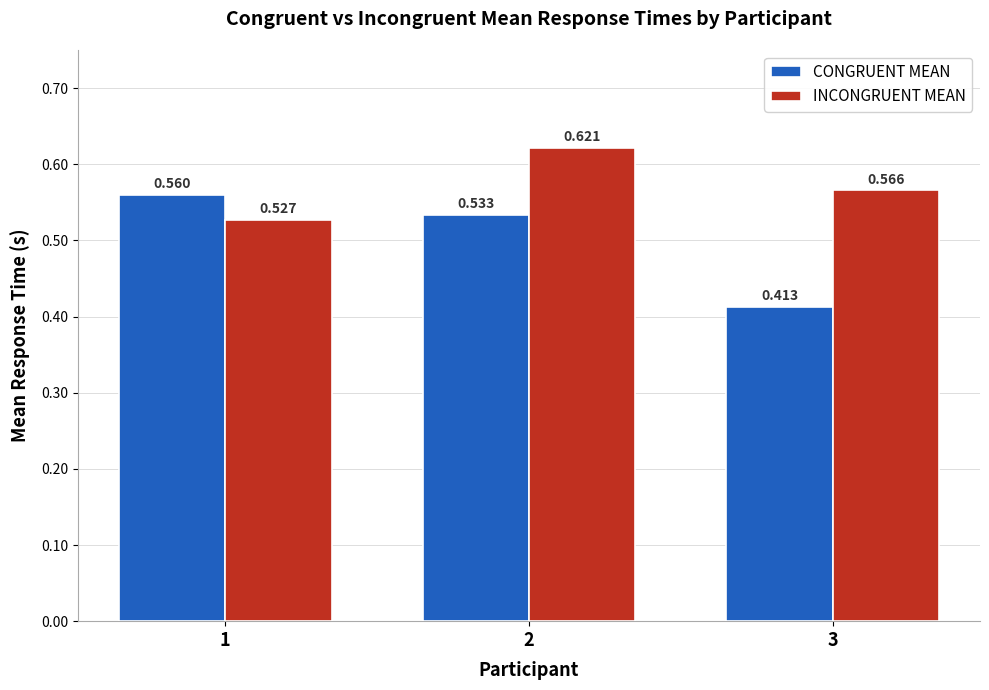

Which series has the largest total across all categories?

INCONGRUENT MEAN